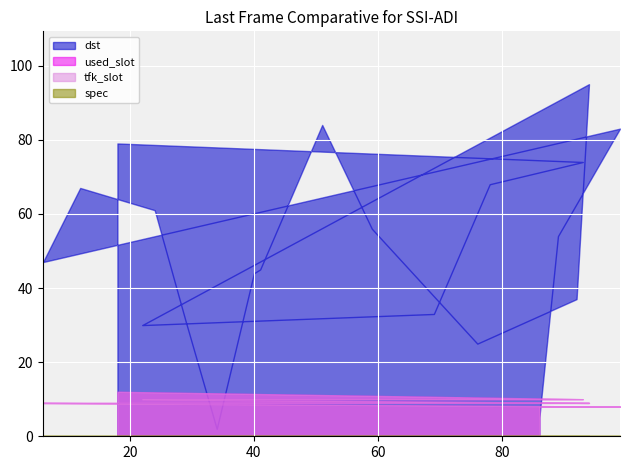

True or false: used_slot and tfk_slot cross at least once.

False